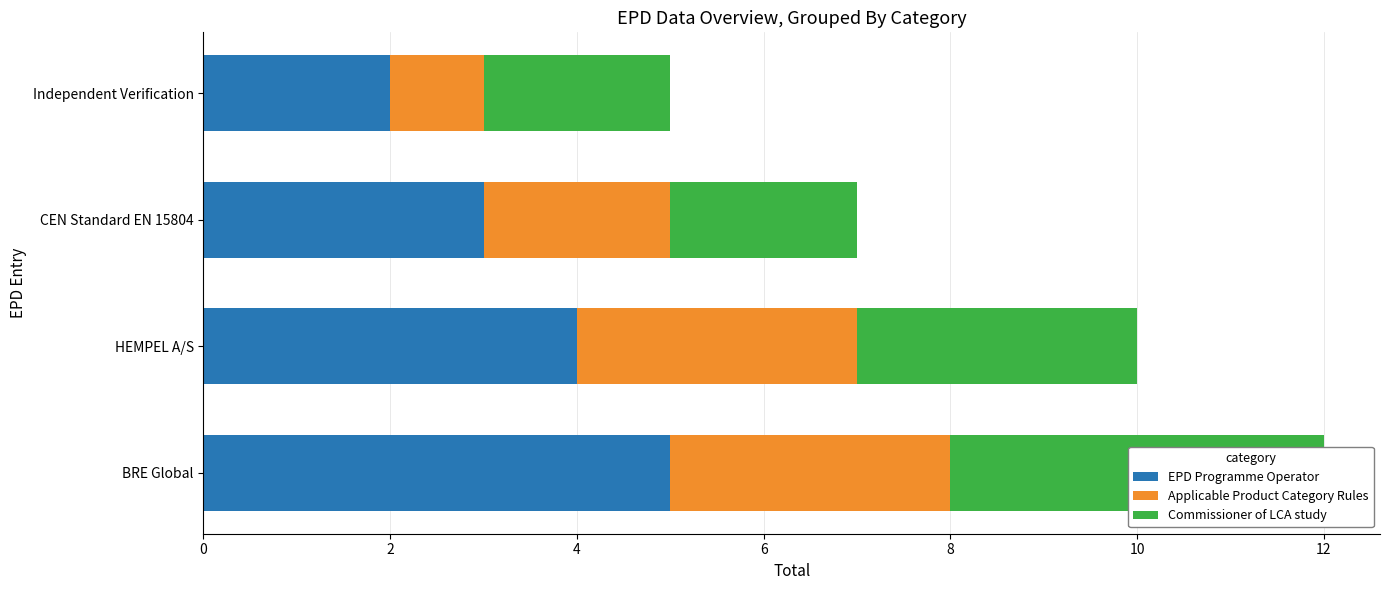

The Commissioner of LCA study series shows 2 at Independent Verification. True or false?

True